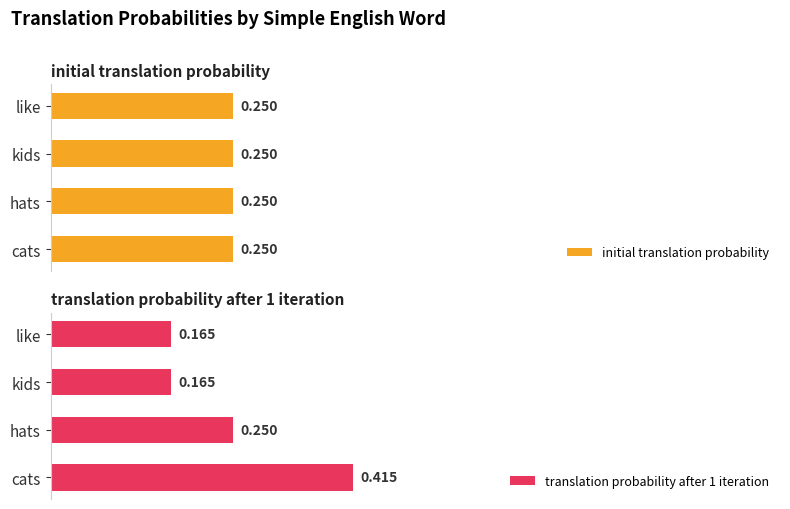

At which label does translation probability after 1 iteration reach its peak?

cats